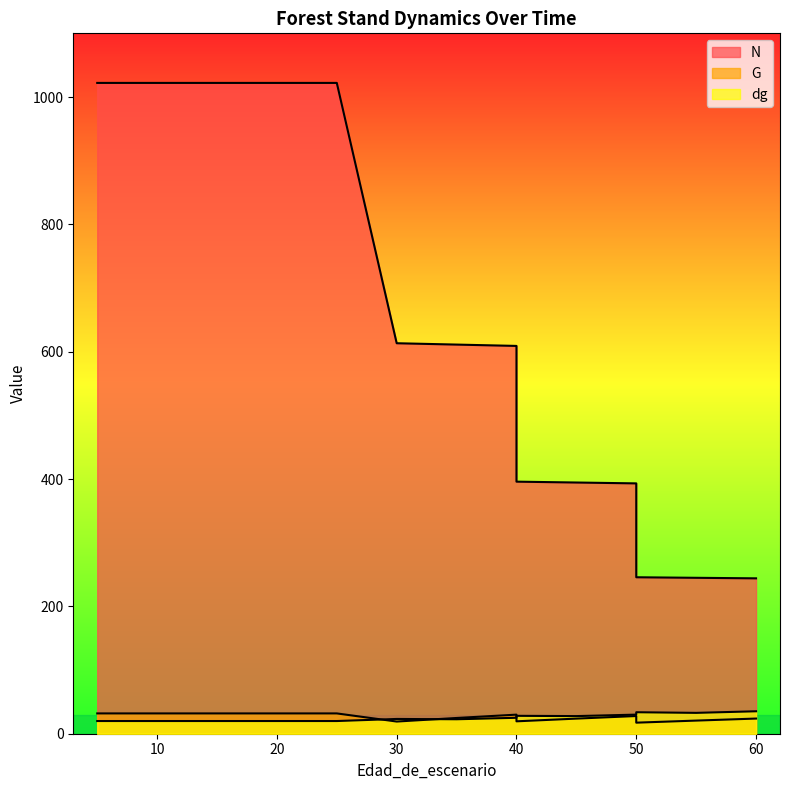

Reading left to right, extract all data points from this chart.

N: 1022.1	1022.1	1022.1	1022.1	1022.1	1022.1	1022.1	613.3	611.2	609.1	395.9	394.5	393.2	245.7	244.9	244.0
G: 31.9	31.9	31.9	31.9	31.9	31.9	31.9	19.1	24.7	30.0	19.5	23.7	27.8	17.4	20.6	23.8
dg: 19.9	19.9	19.9	19.9	19.9	19.9	19.9	23.2	22.7	25.0	28.1	27.7	30.0	33.7	32.8	35.2